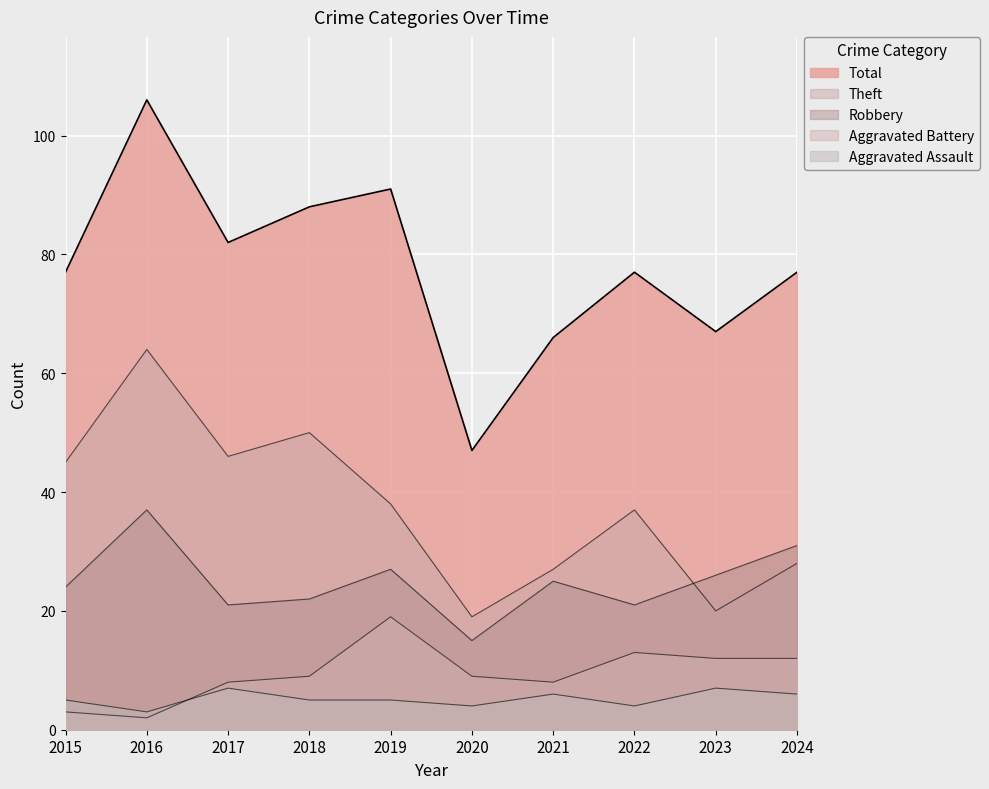

What are all the series names shown in the legend?

Aggravated Assault, Aggravated Battery, Robbery, Theft, Total